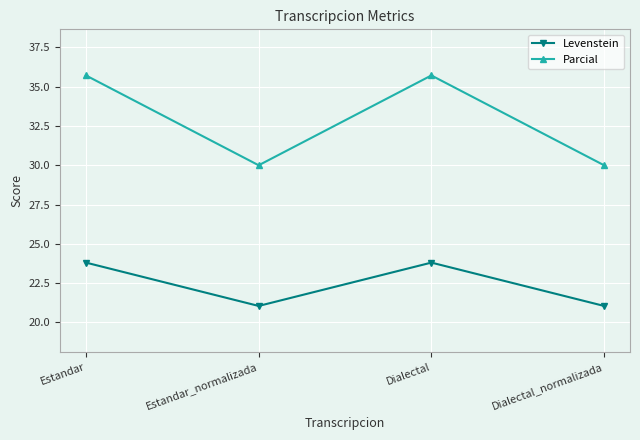

What is the average value of the Levenstein series?

22.4